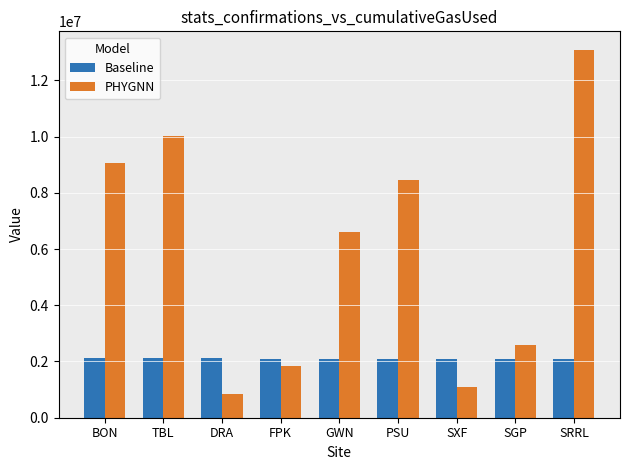

What value does the PHYGNN series have at DRA?

836027